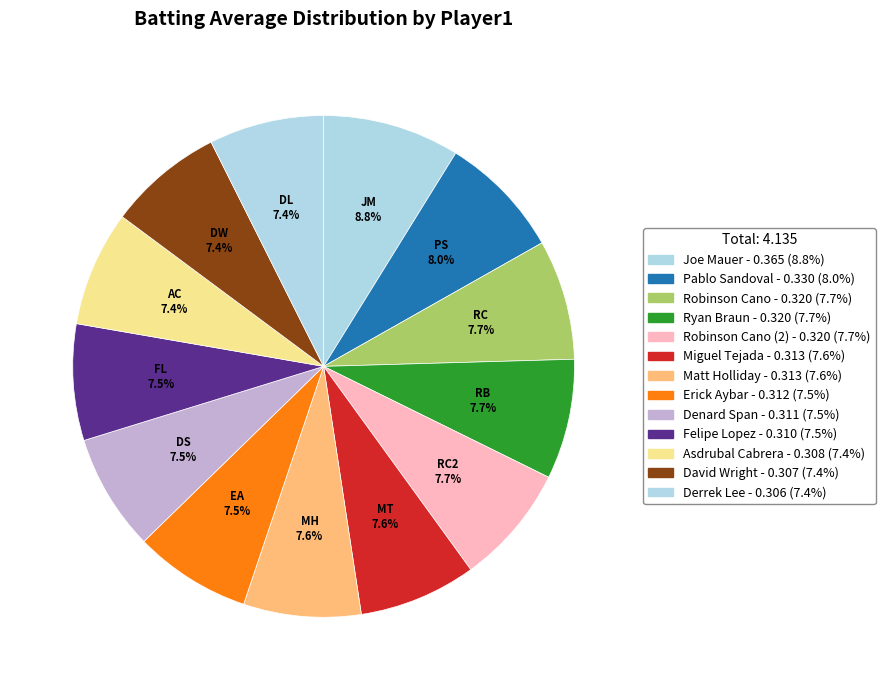

How many segments does this pie chart have?

13